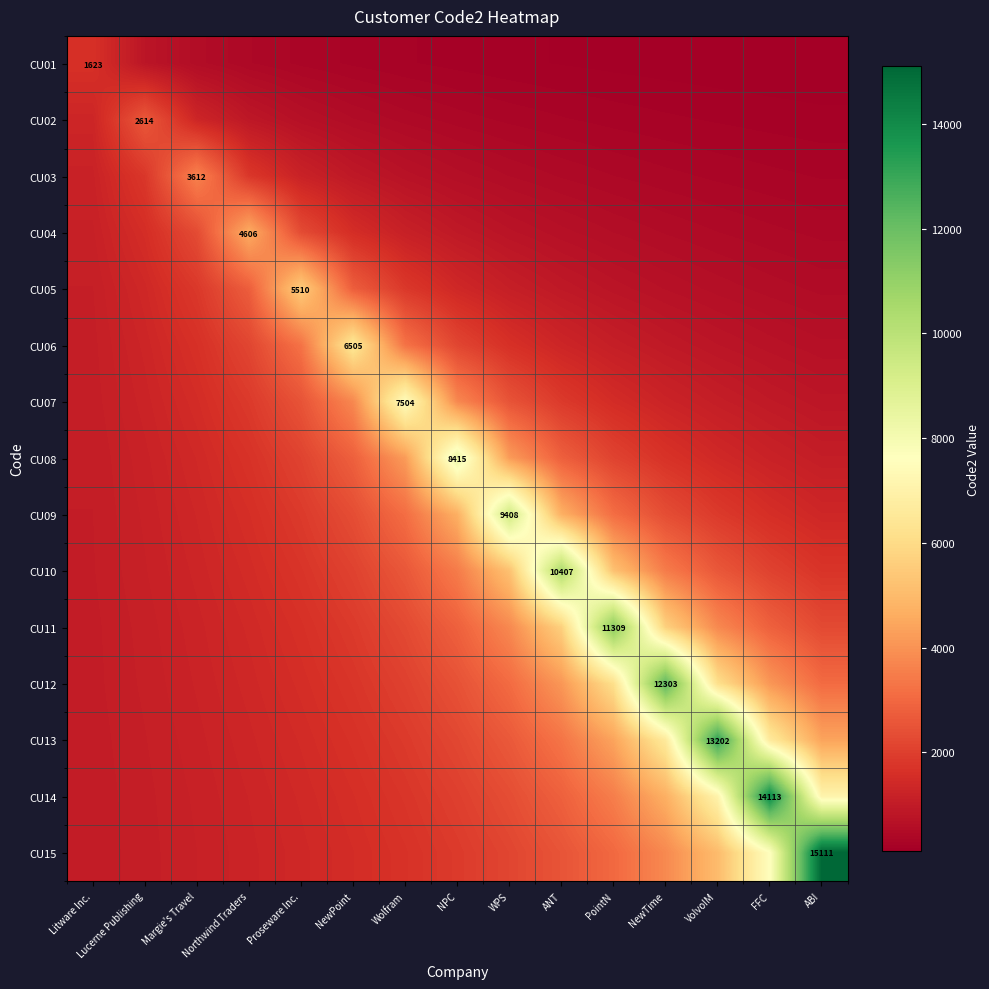

Is the value of CU05 at Proseware Inc. greater than the value of CU07 at Wolfram?

No